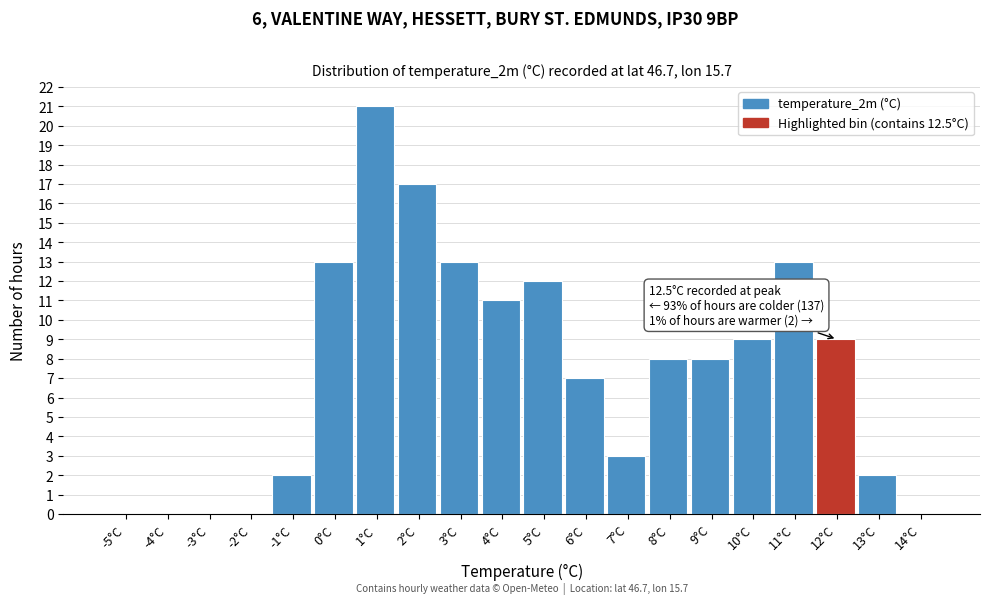

Reading left to right, what are all the values shown in this chart?

-5°C=0	-4°C=0	-3°C=0	-2°C=0	-1°C=2	0°C=13	1°C=21	2°C=17	3°C=13	4°C=11	5°C=12	6°C=7	7°C=3	8°C=8	9°C=8	10°C=9	11°C=13	12°C=9	13°C=2	14°C=0